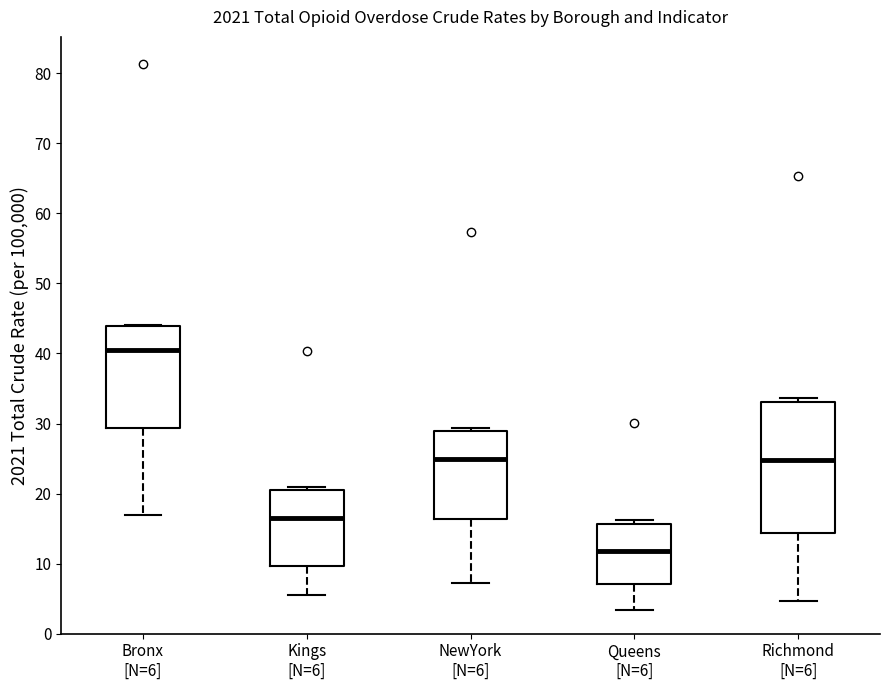

Reading left to right, transcribe this box plot: for each box, give where its median line is, the range the box spans, and where its two whiskers end, as read against the y-axis. The values are not printed on the chart, so give them approximately, as read against the axis.

Bronx [N=6]: median 41, box 29 to 44, whiskers 17 to 44
Kings [N=6]: median 17, box 10 to 21, whiskers 6 to 21 (just above the box's upper edge)
NewYork [N=6]: median 25, box 16 to 29, whiskers 7 to 29 (just above the box's upper edge)
Queens [N=6]: median 12, box 7 to 16, whiskers 3 to 16 (just above the box's upper edge)
Richmond [N=6]: median 25, box 14 to 33, whiskers 5 to 34